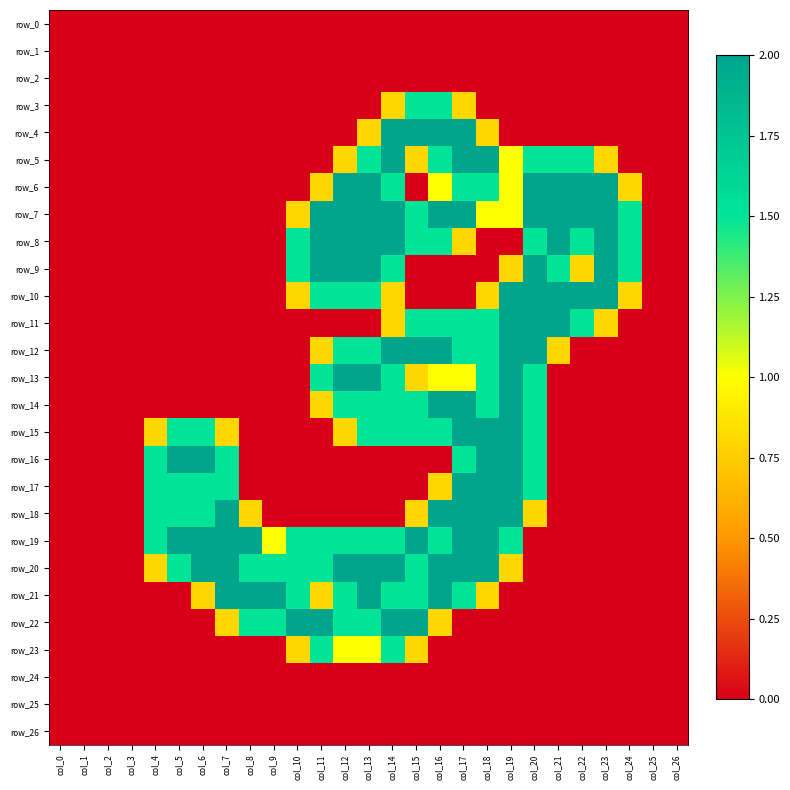

At which label does row_0 reach its minimum?

col_0